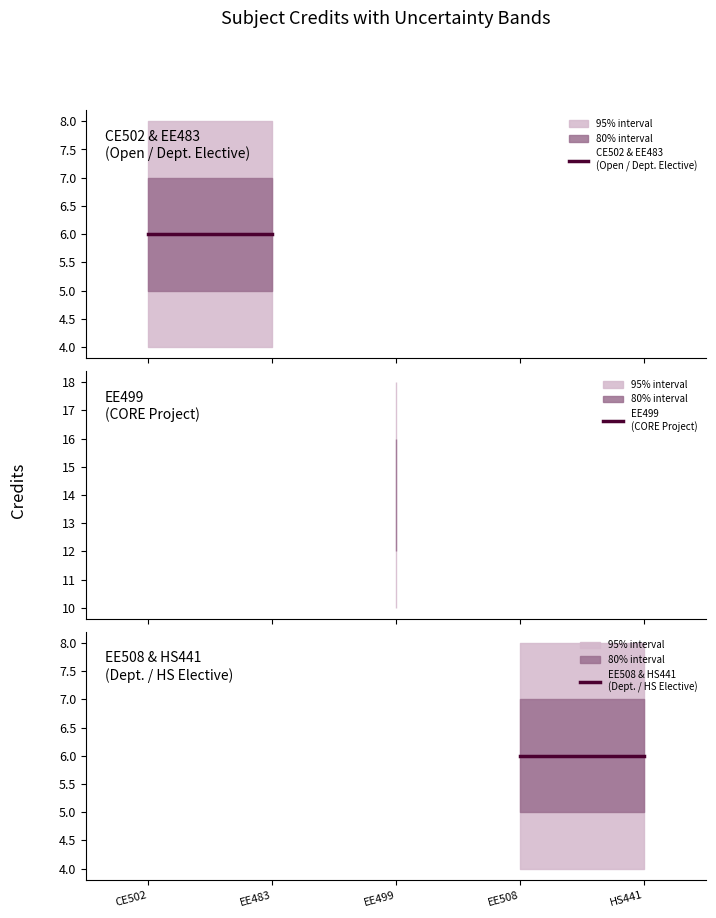

What is the sum of all values?

38